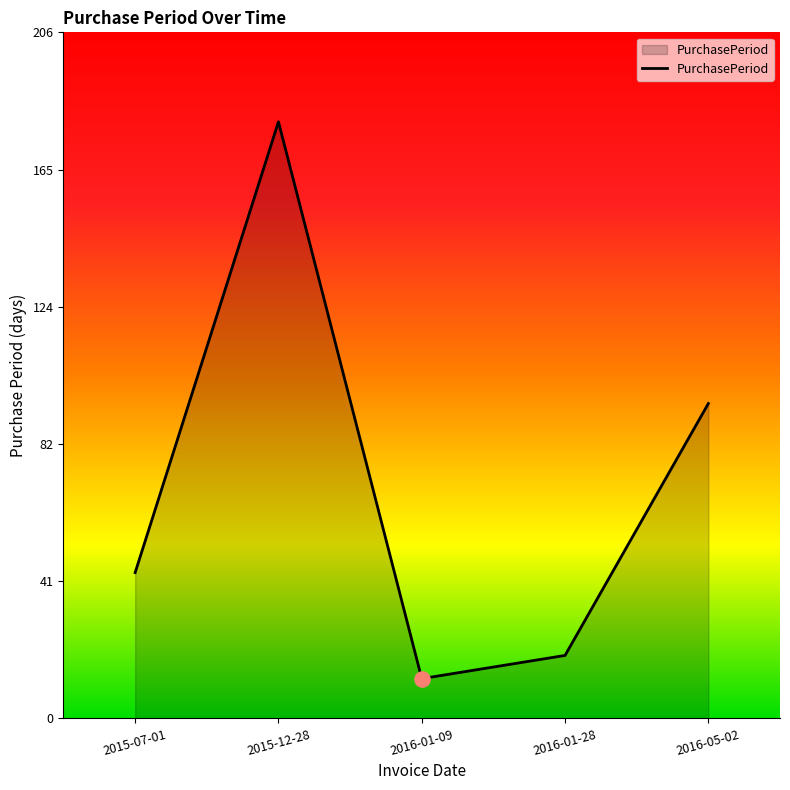

Between 2015-07-01 and 2016-05-02, which is larger?

2016-05-02